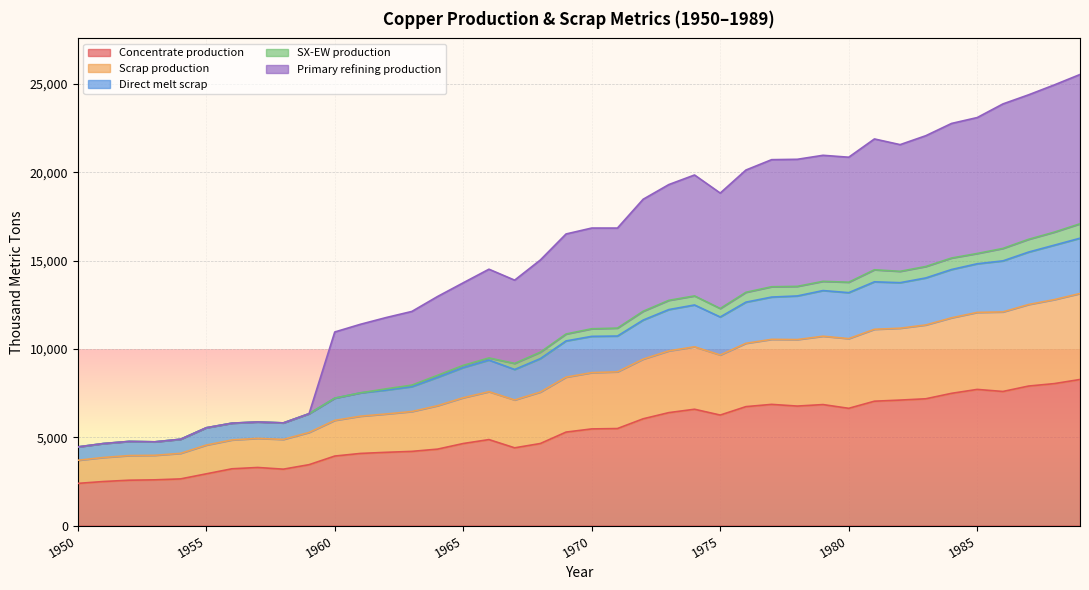

What is the lowest value of the Concentrate production series?

2385.7